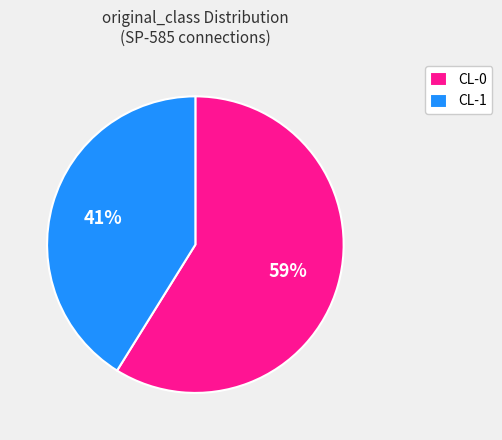

The CL-0 slice represents 53% of the pie. True or false?

False